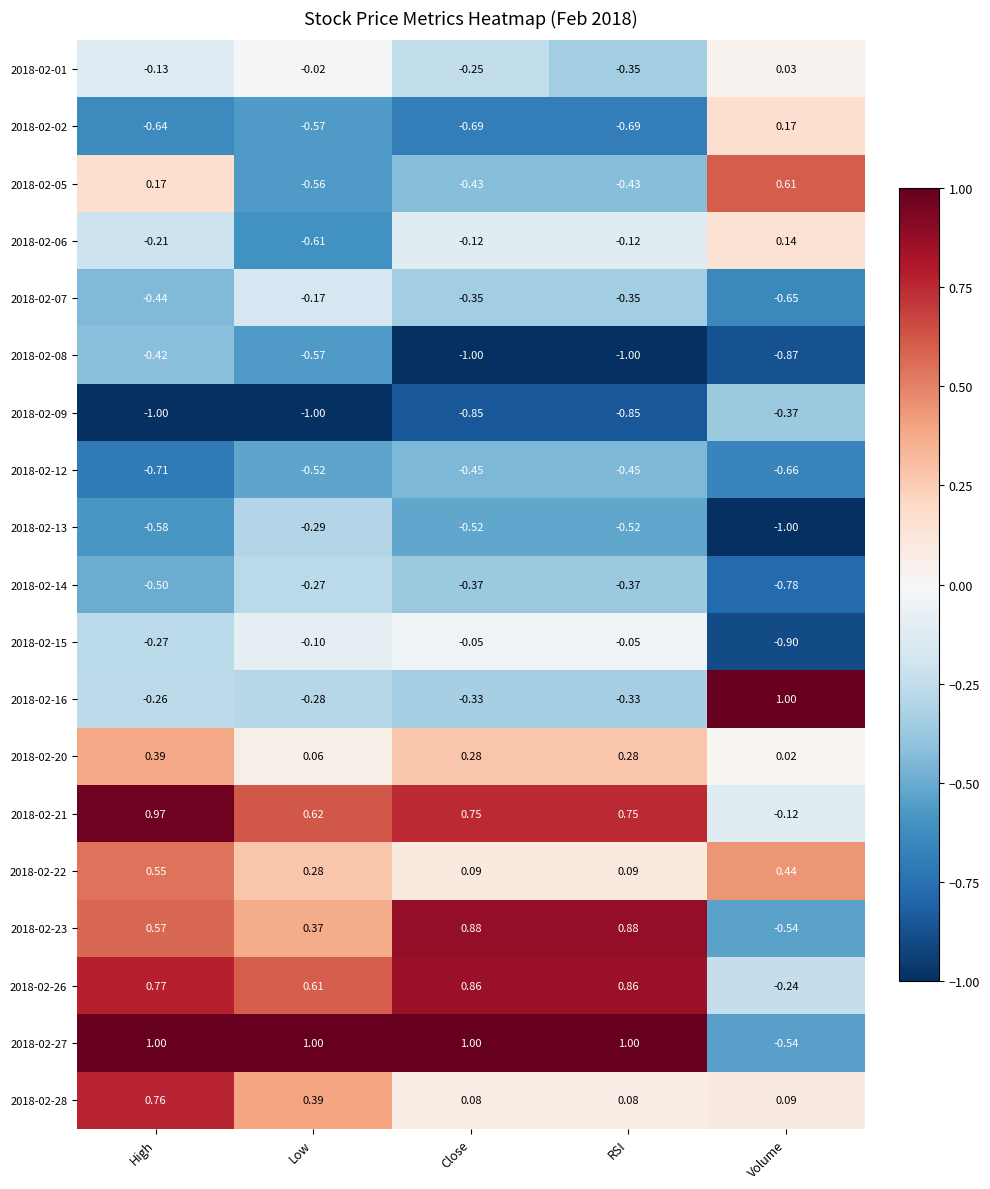

At which label does 2018-02-05 reach its minimum?

Low